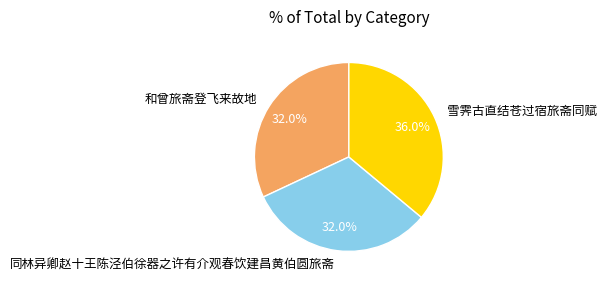

True or false: 同林异卿赵十王陈泾伯徐器之许有介观春饮建昌黄伯圆旅斋 accounts for 43% of the total.

False